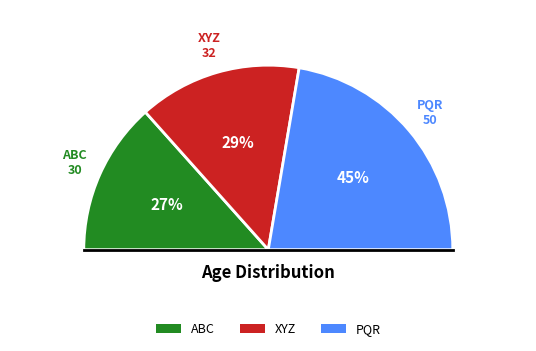

To the nearest percent, what is the difference between the PQR and XYZ slice percentages?

16%